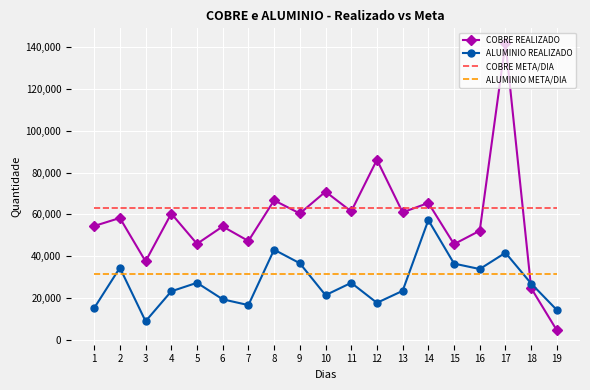

What are all the series names shown in the legend?

COBRE REALIZADO, ALUMINIO REALIZADO, COBRE META/DIA, ALUMINIO META/DIA